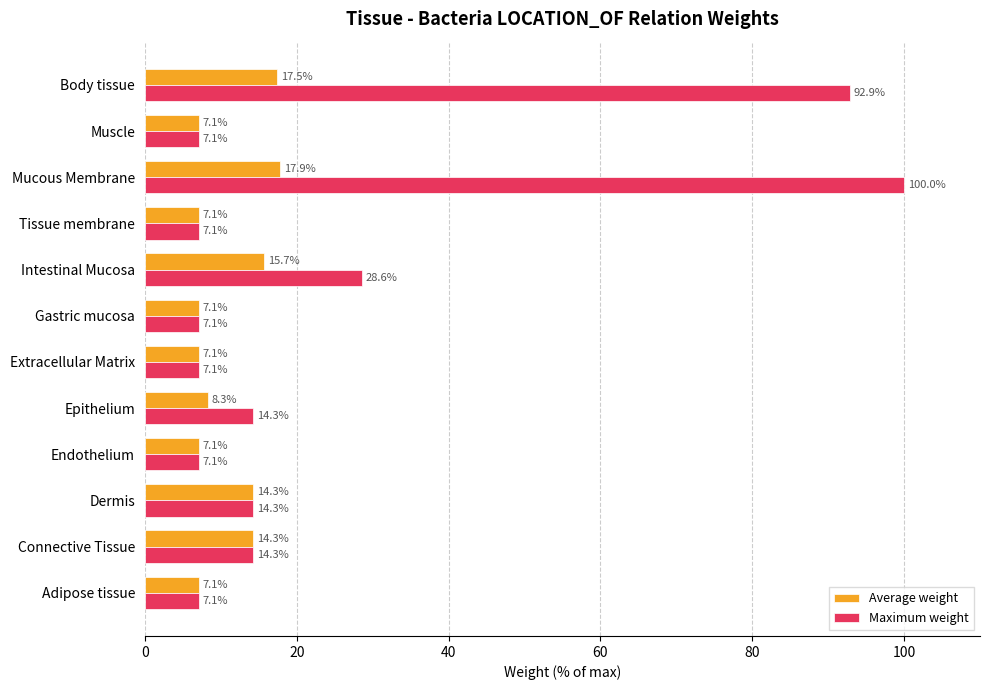

At how many categories does at least one series exceed 72?

2